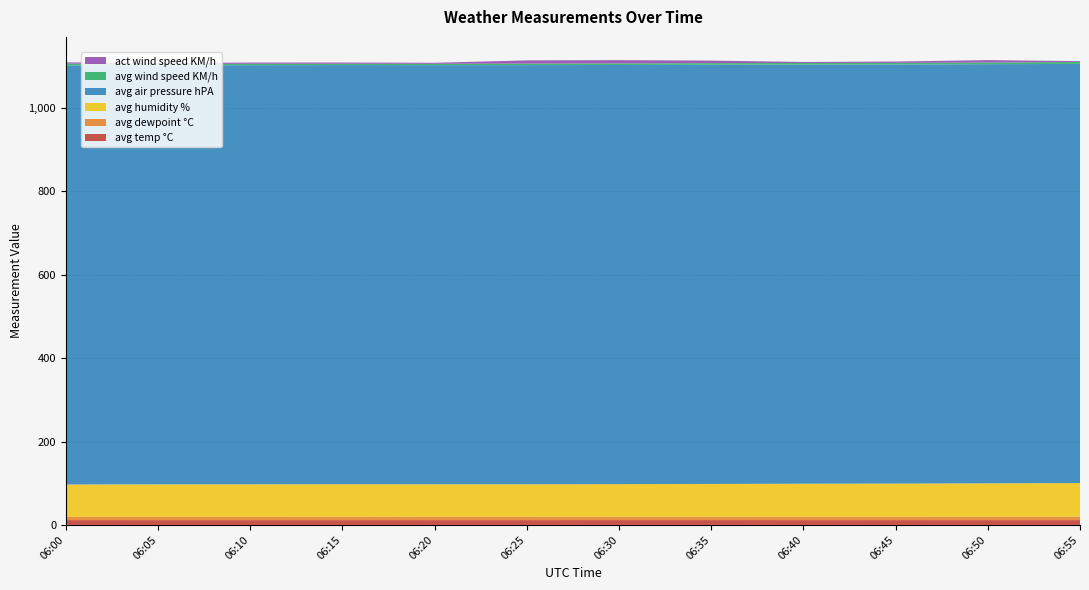

Reading left to right, what are all the values shown in this chart?

avg temp °C: 06:00=11.6	06:05=11.5	06:10=11.5	06:15=11.6	06:20=11.6	06:25=11.6	06:30=11.7	06:35=11.6	06:40=11.6	06:45=11.6	06:50=11.6	06:55=11.6
avg dewpoint °C: 06:00=7.8	06:05=7.8	06:10=7.9	06:15=7.9	06:20=7.9	06:25=7.9	06:30=8.0	06:35=8.0	06:40=8.1	06:45=8.2	06:50=8.3	06:55=8.4
avg humidity %: 06:00=77.6	06:05=78.0	06:10=78.1	06:15=78.3	06:20=78.1	06:25=78.1	06:30=78.3	06:35=78.6	06:40=79.2	06:45=79.5	06:50=79.9	06:55=80.5
avg air pressure hPA: 06:00=1005.3	06:05=1005.3	06:10=1005.2	06:15=1005.3	06:20=1005.3	06:25=1005.3	06:30=1005.3	06:35=1005.4	06:40=1005.3	06:45=1005.3	06:50=1005.4	06:55=1005.3
avg wind speed KM/h: 06:00=4.3	06:05=2.6	06:10=3.4	06:15=3.1	06:20=3.1	06:25=3.6	06:30=3.7	06:35=4.0	06:40=3.8	06:45=3.7	06:50=3.9	06:55=4.6
act wind speed KM/h: 06:00=3.0	06:05=2.4	06:10=3.0	06:15=3.0	06:20=2.5	06:25=7.8	06:30=8.0	06:35=6.0	06:40=2.4	06:45=3.3	06:50=5.8	06:55=2.0